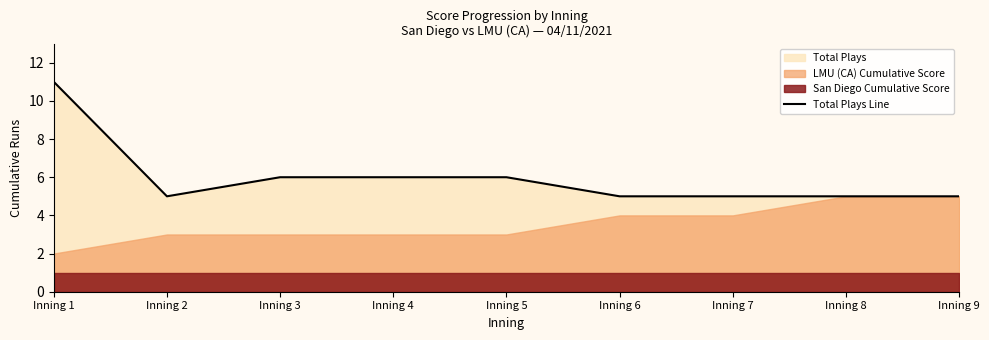

What is the average value?

6